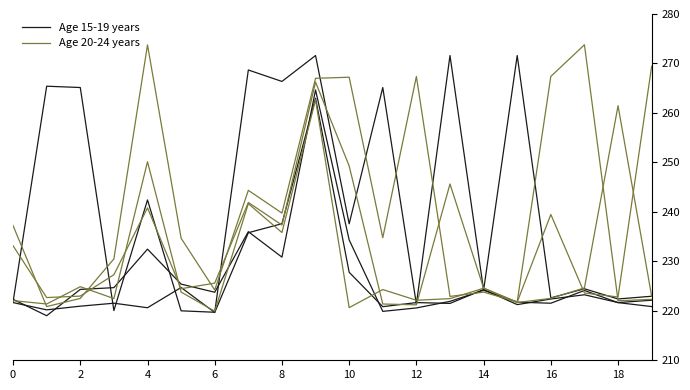

Which has a higher value, 14 or 6?

14